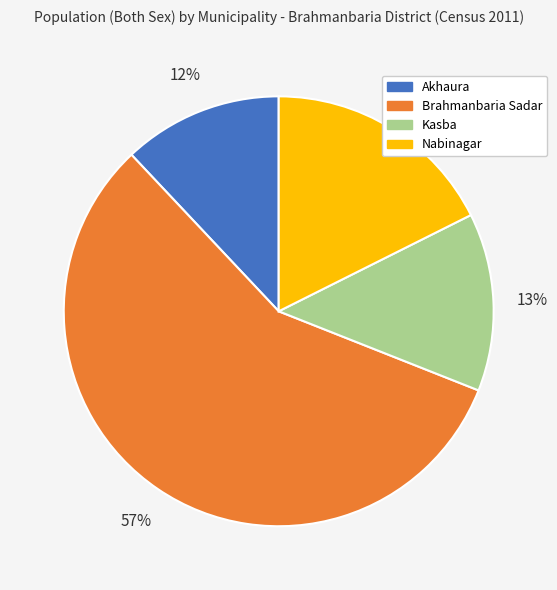

To the nearest percent, what portion does Kasba represent?

13%